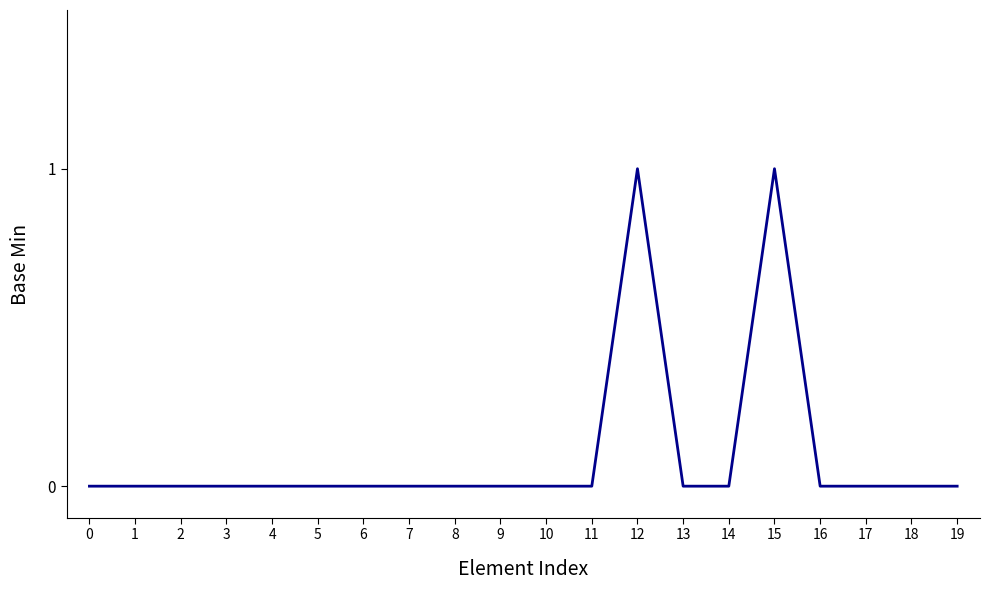

Is it true that the value at 17 is 0?

True